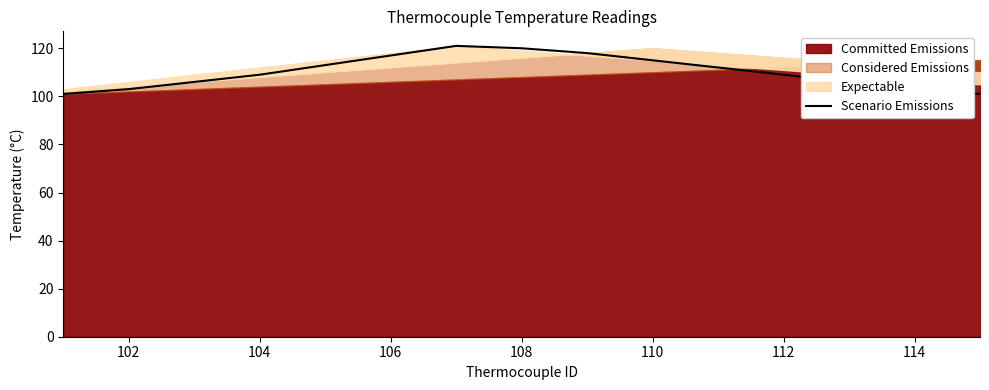

The Scenario Emissions series shows 80 at 106. True or false?

False